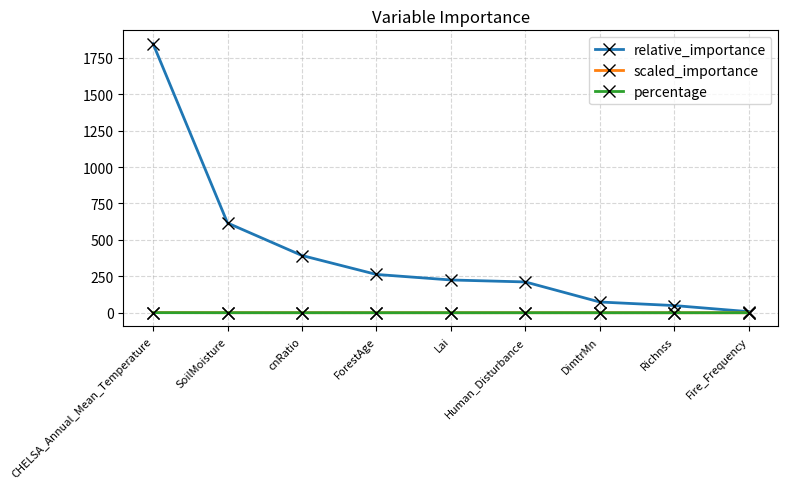

True or false: scaled_importance has a value of 0.0 at Richnss.

True